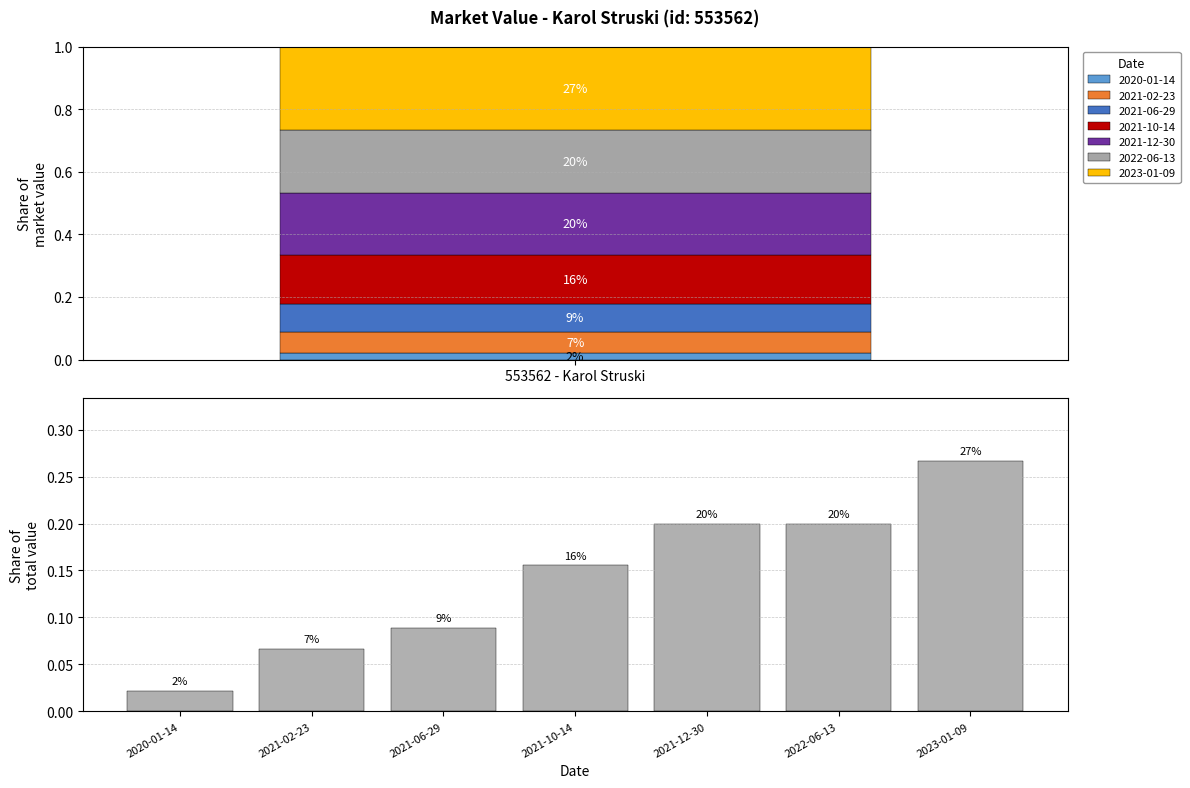

Does the chart contain any negative values?

No